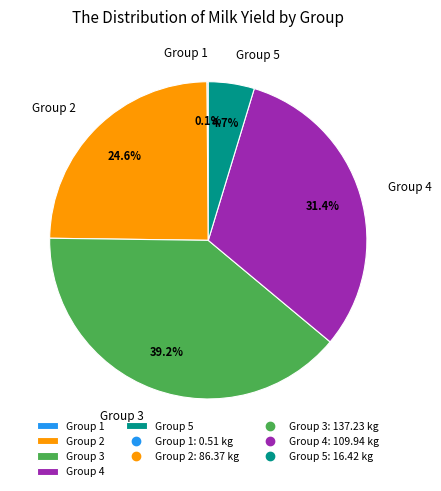

What is the total percentage of Group 5 and Group 4?

36.1%